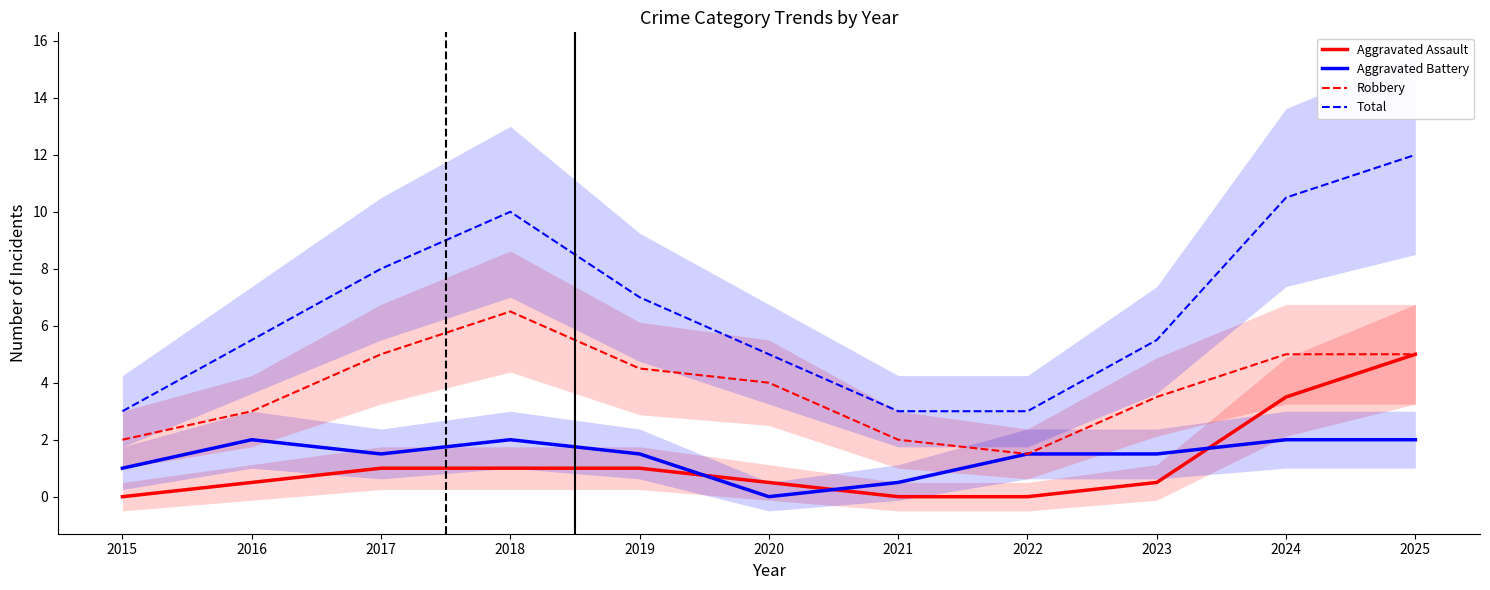

True or false: Aggravated Battery has a value of 0.0 at 2020.

True